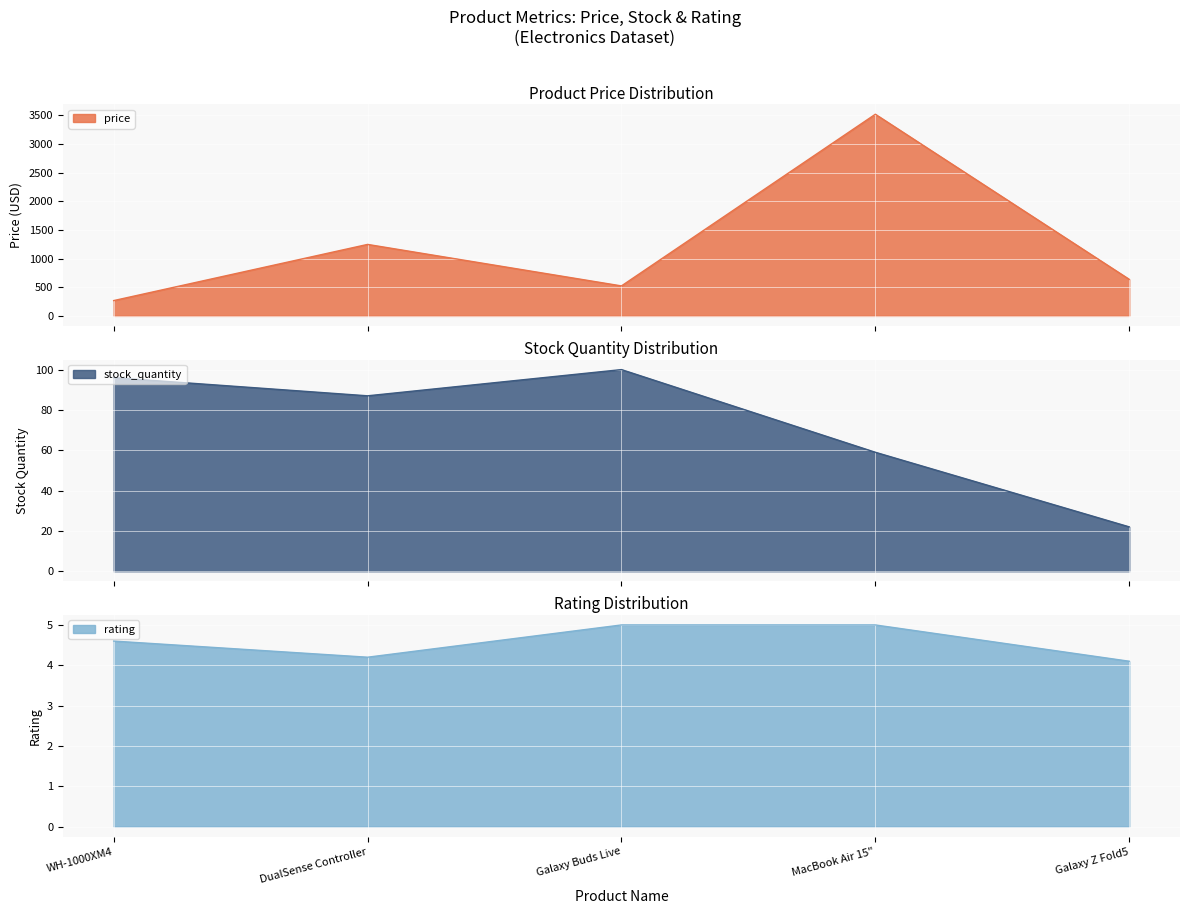

At which category does stock_quantity reach its first local peak?

Galaxy Buds Live